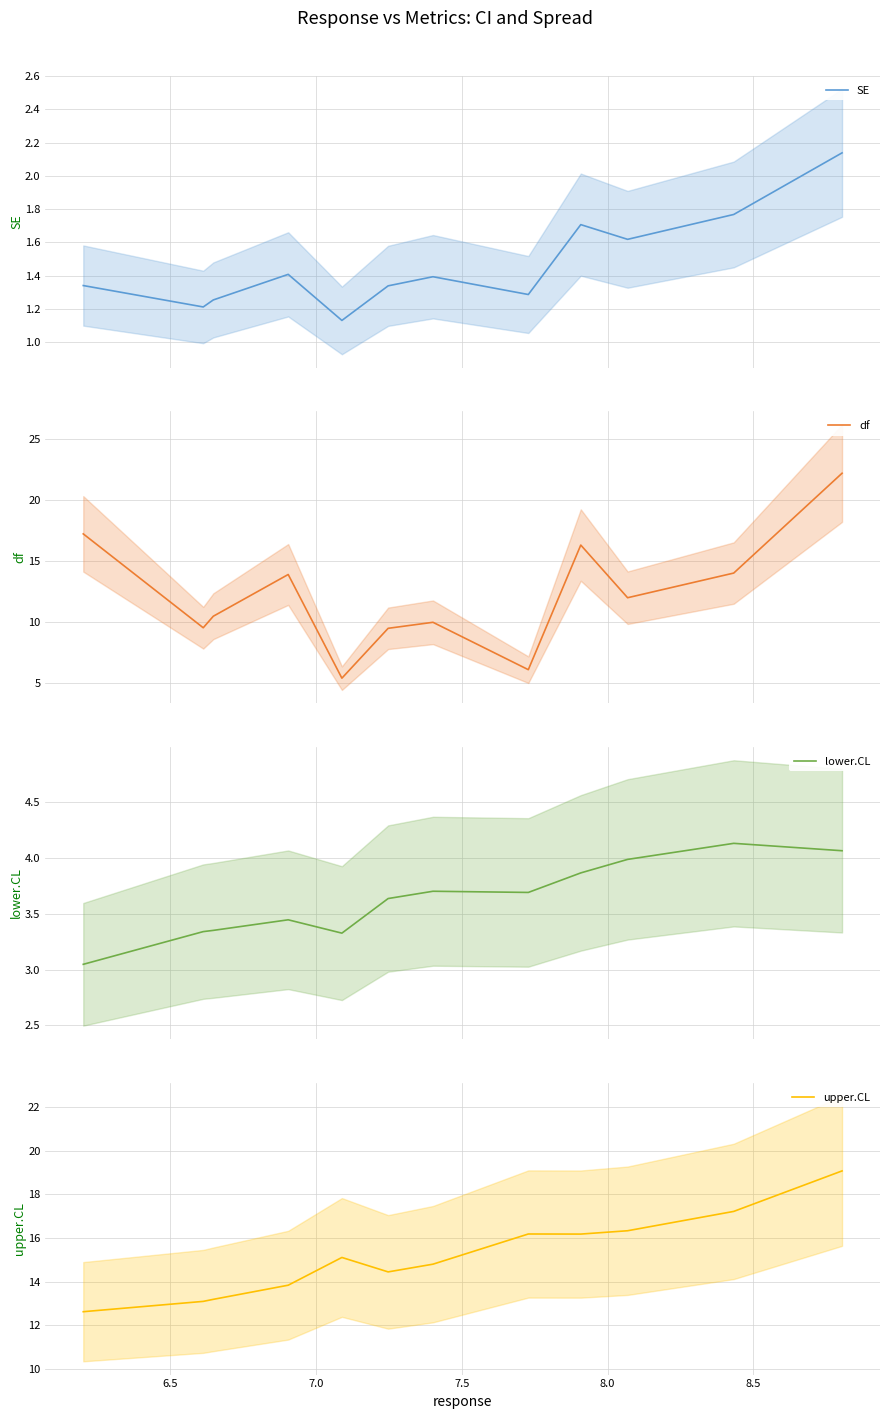

Rank the series by their average value, from lowest to highest.

SE, lower.CL, df, upper.CL